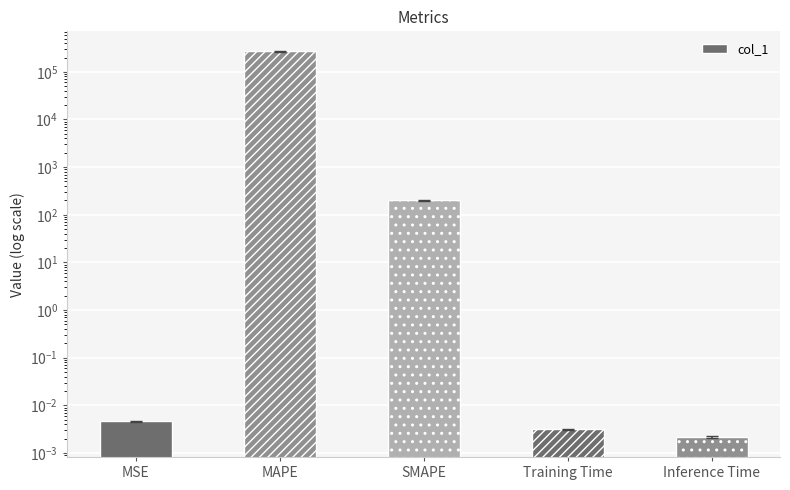

How many bars are there in total?

5